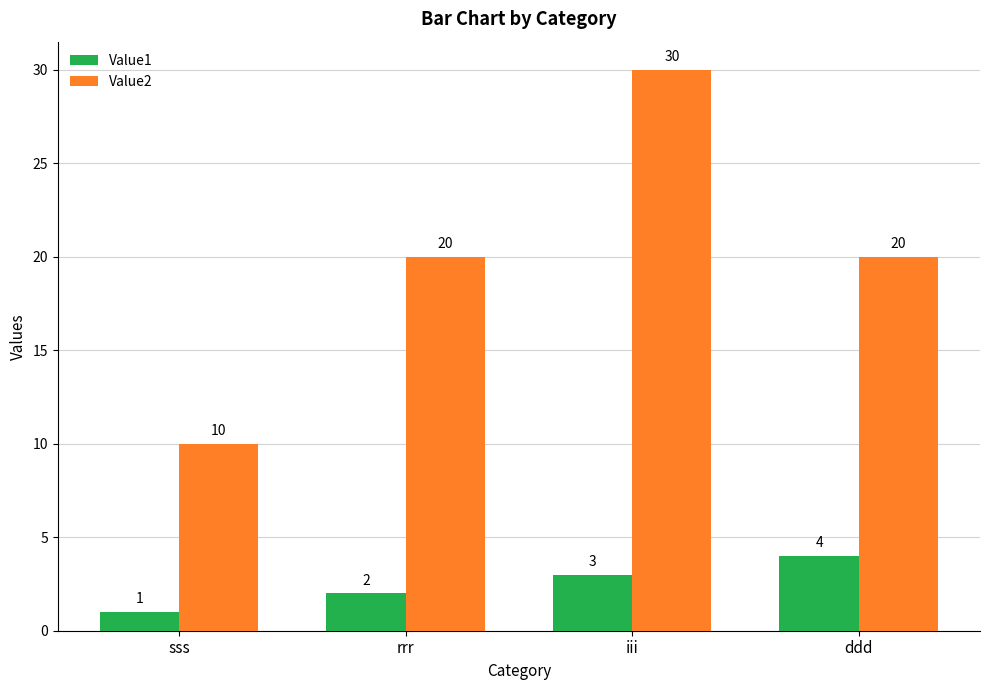

What is the label of the 4th bar from the right?

sss